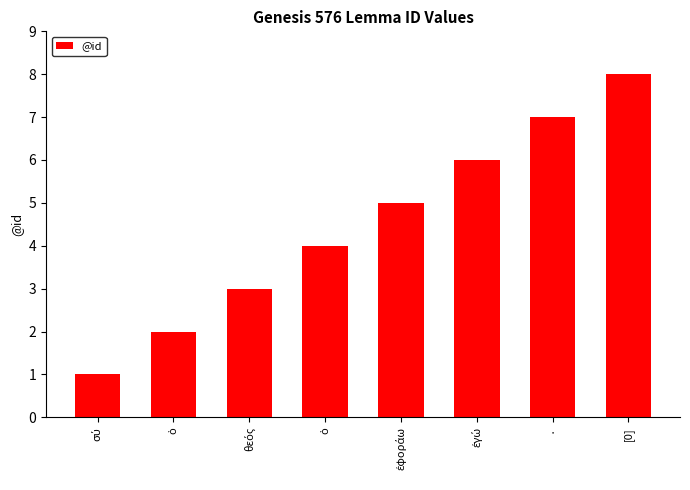

What is the label of the 8th bar from the left?

[0]